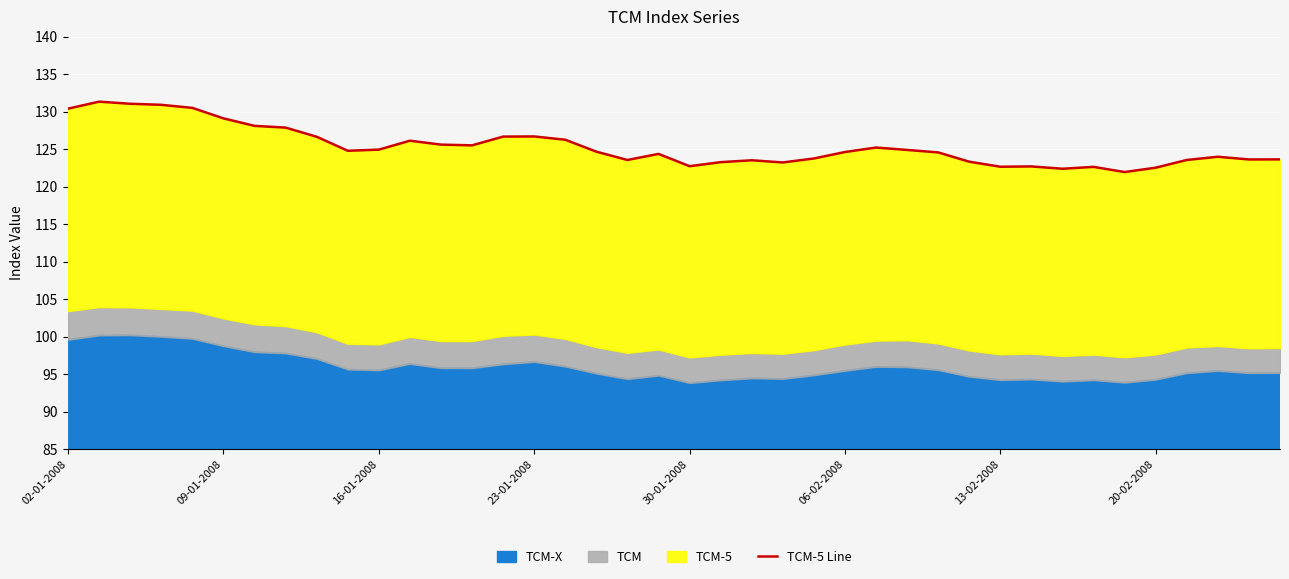

The chart shows a value of 60.2 at 12. True or false?

False